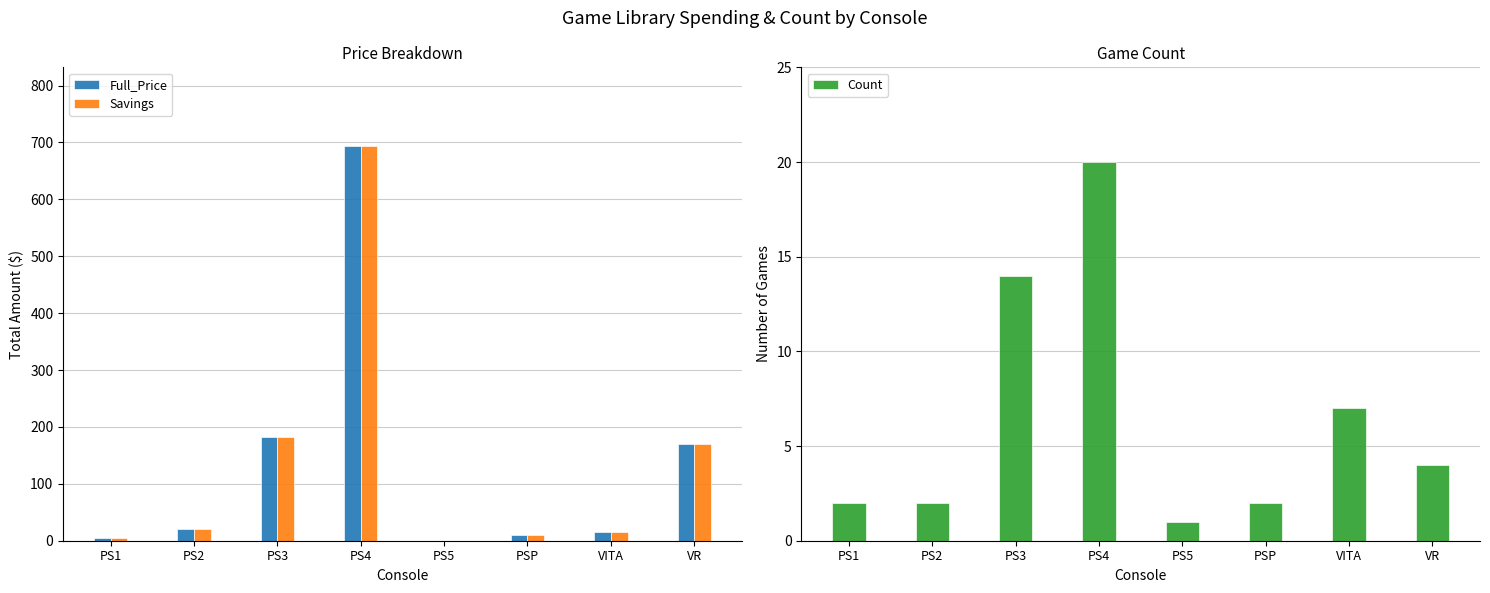

Which category has the highest value across all series?

PS4